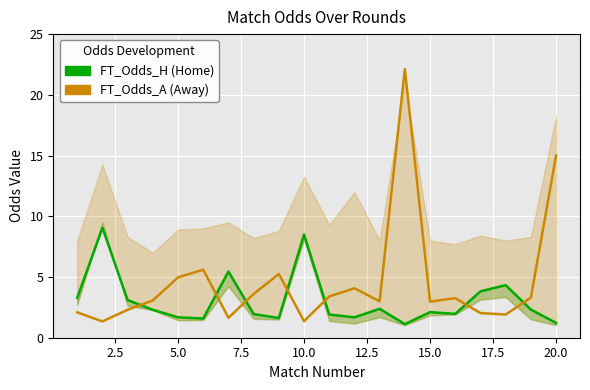

What is the value of the FT_Odds_A (Away) point at the 1st from the left?

2.1